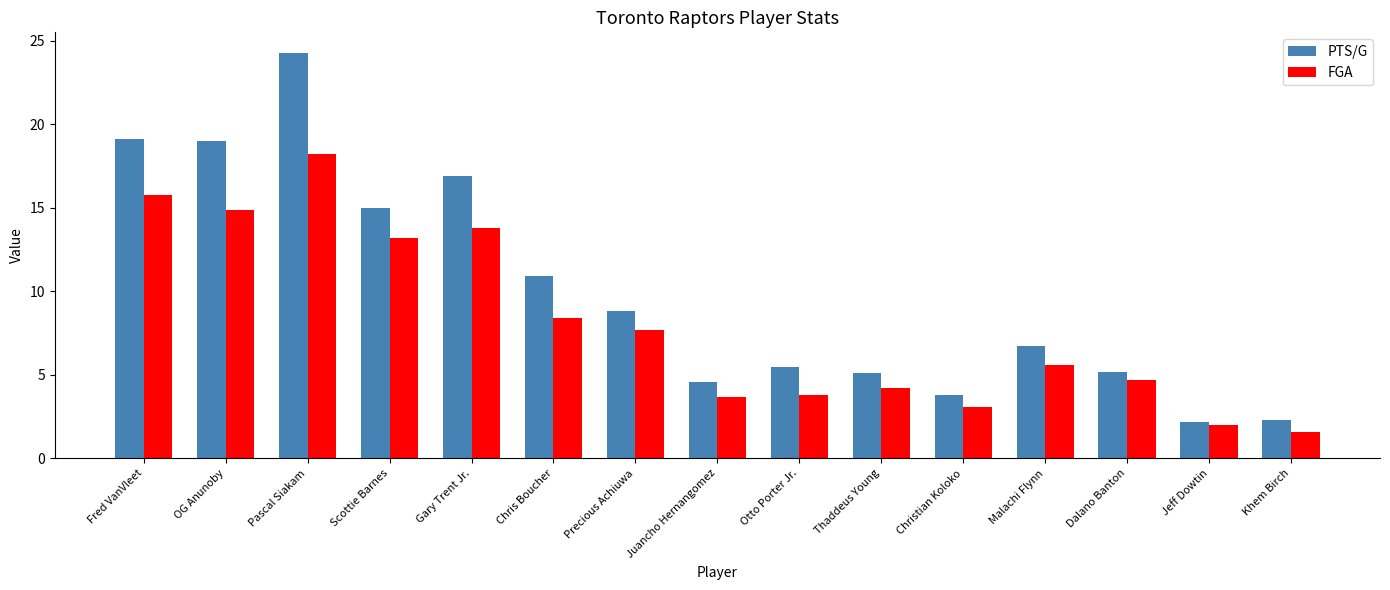

What is the minimum value for FGA?

1.6